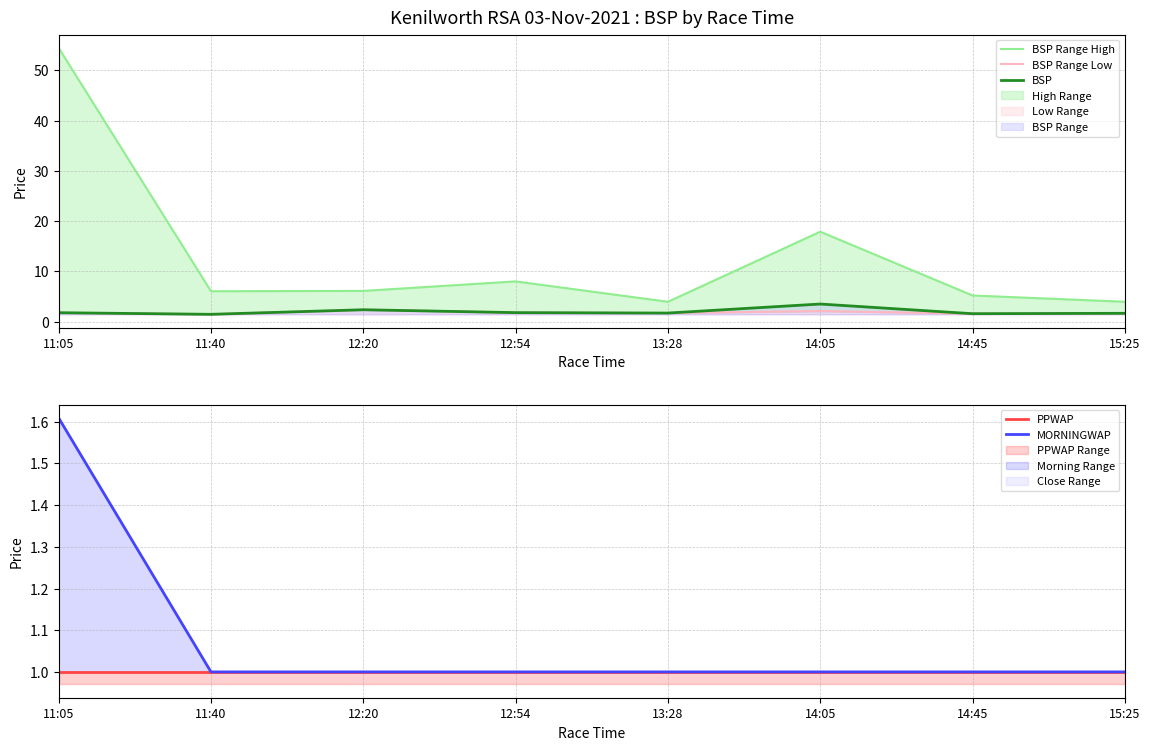

Count the BSP Range Low values in the range 1 to 2.

6